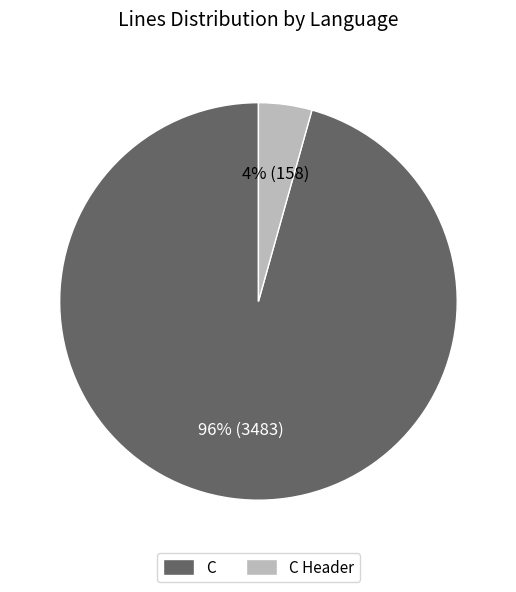

To the nearest percent, what is the average slice percentage?

50%